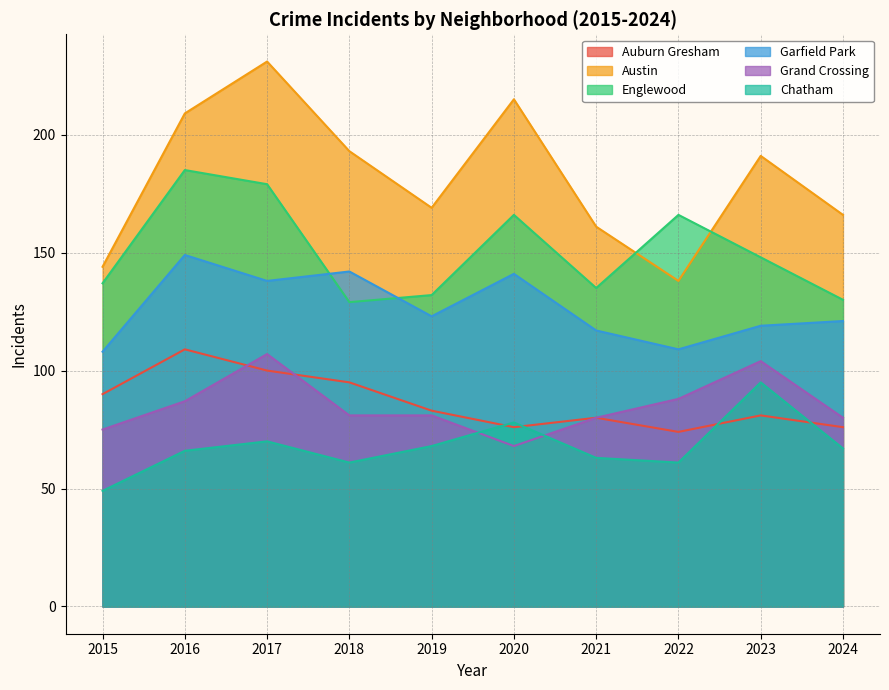

True or false: Chatham and Grand Crossing cross at least once.

True